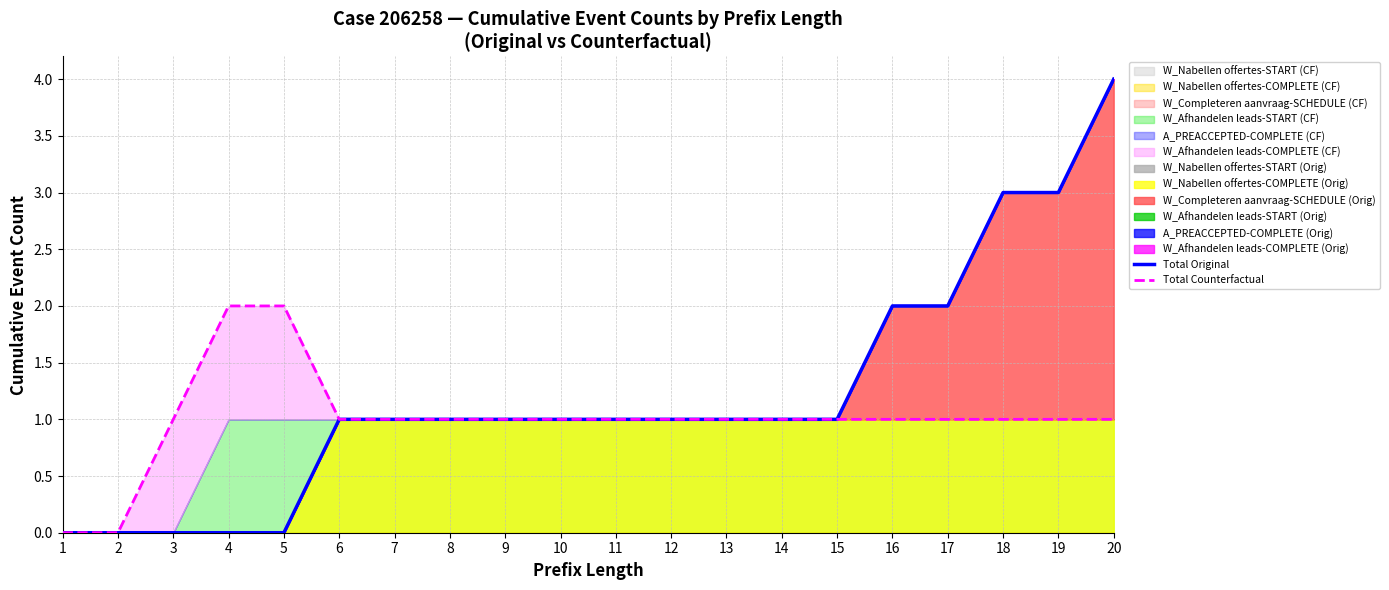

The value of Total Original at 17 is 2. True or false?

True